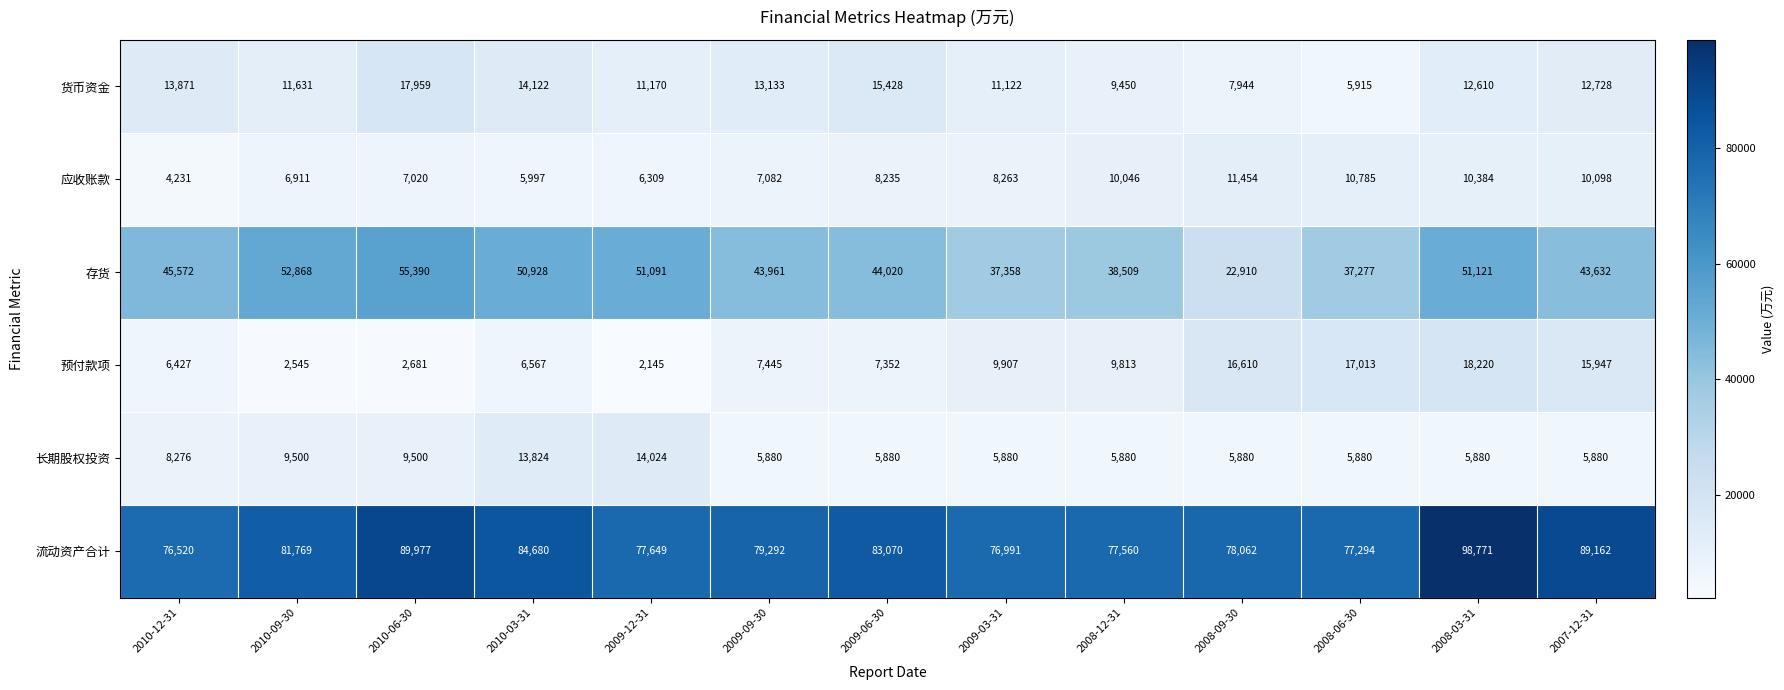

At which label is 预付款项 closest to 10182?

2009-03-31